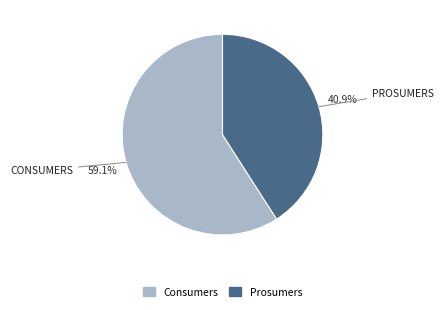

How much of the chart is everything except Prosumers?

59.1%